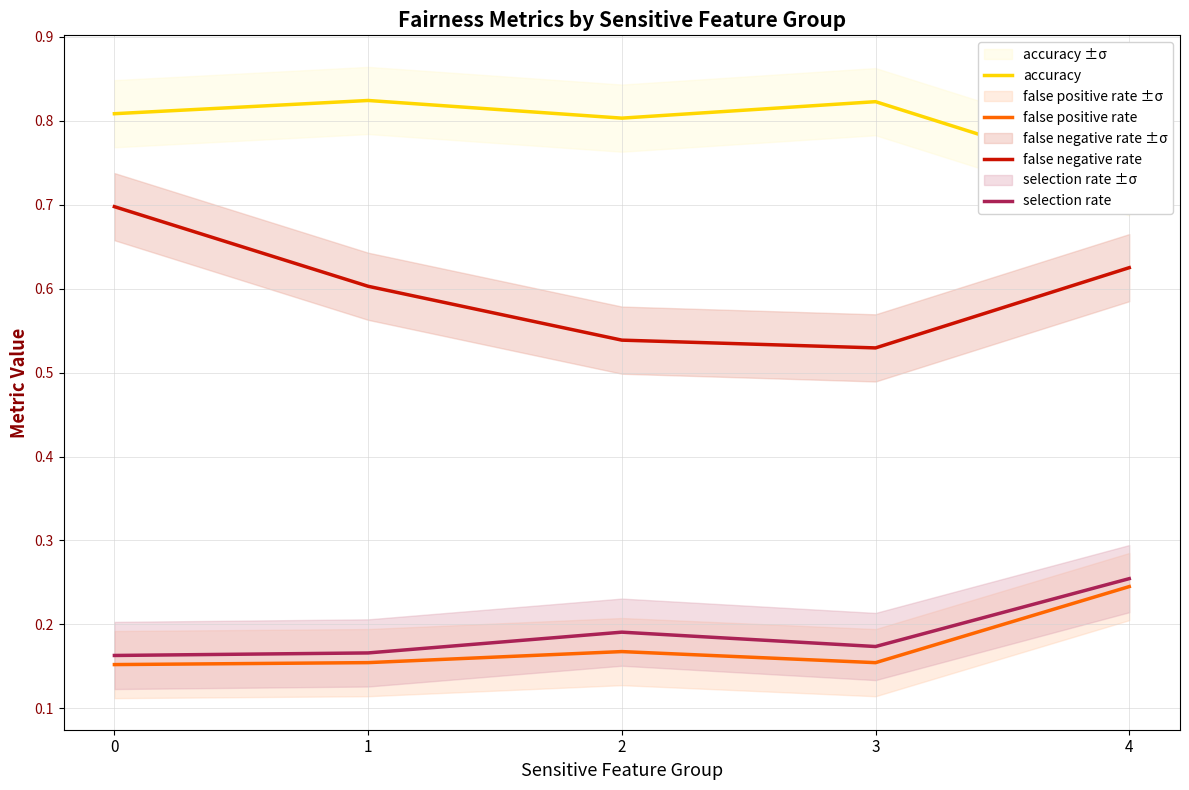

What is the maximum value shown in the chart?

0.8